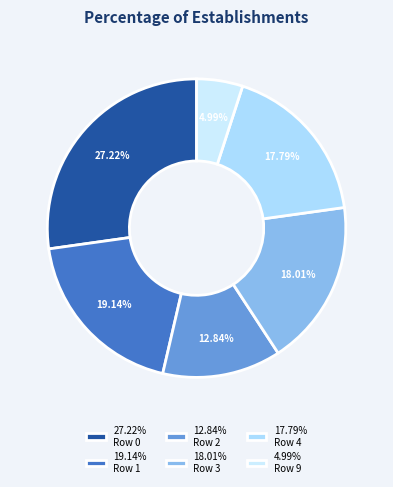

What is the largest slice in the pie chart?

Row 0